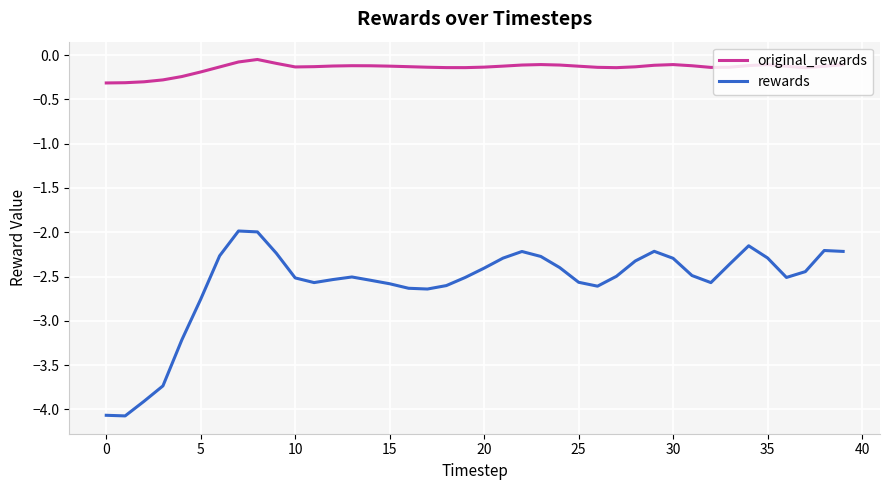

Which series has the widest spread of values?

rewards